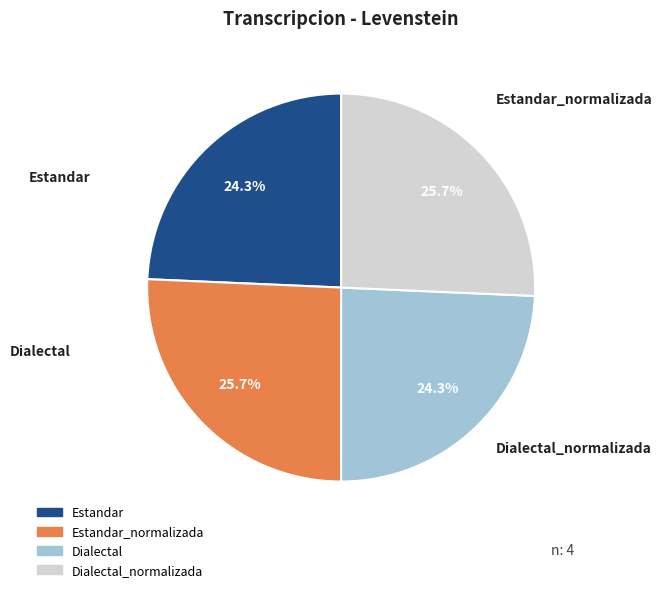

How many segments does this pie chart have?

4